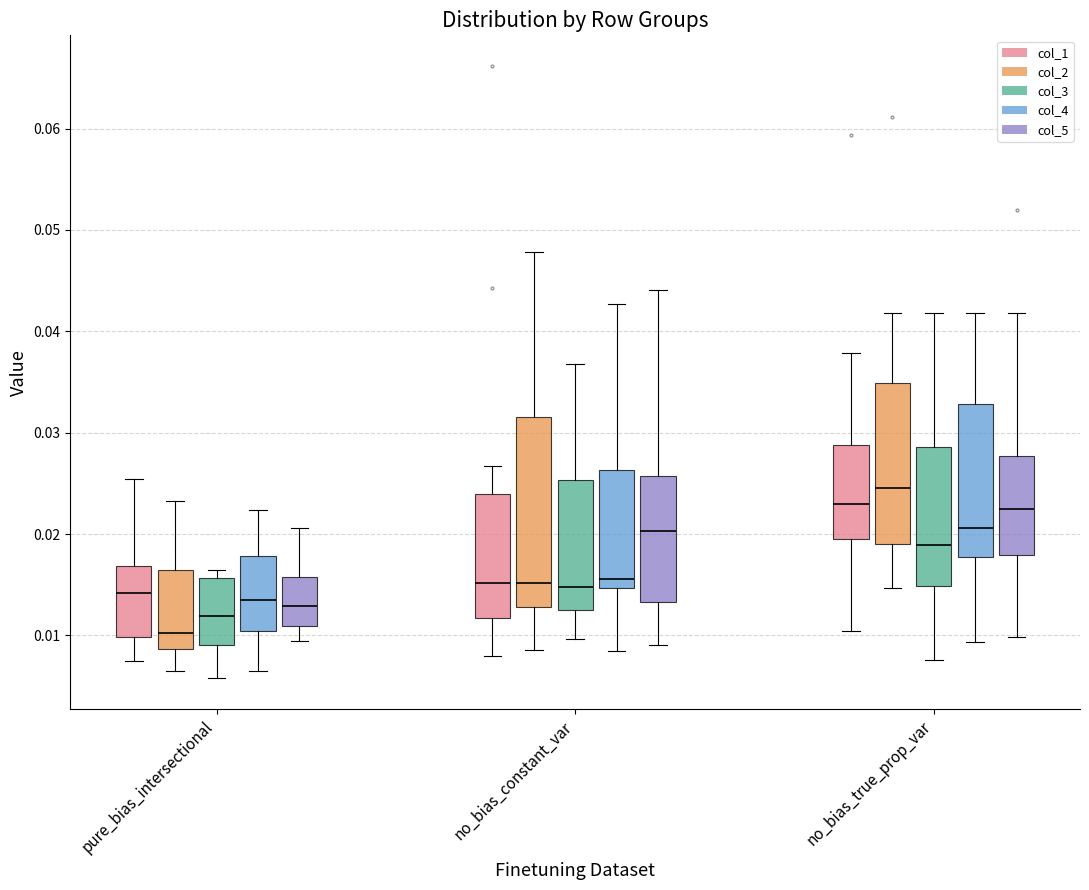

Reading left to right, transcribe this box plot: for each box, give where its median line is, the range the box spans, and where its two whiskers end, as read against the y-axis. The values are not printed on the chart, so give them approximately, as read against the axis.

pure_bias_intersectional (col_1): median 0.014, box 0.010 to 0.017, whiskers 0.007 to 0.025
pure_bias_intersectional (col_2): median 0.010, box 0.009 to 0.016, whiskers 0.006 to 0.023
pure_bias_intersectional (col_3): median 0.012, box 0.009 to 0.016, whiskers 0.006 to 0.016 (just above the box's upper edge)
pure_bias_intersectional (col_4): median 0.013, box 0.010 to 0.018, whiskers 0.007 to 0.022
pure_bias_intersectional (col_5): median 0.013, box 0.011 to 0.016, whiskers 0.009 to 0.021
no_bias_constant_var (col_1): median 0.015, box 0.012 to 0.024, whiskers 0.008 to 0.027
no_bias_constant_var (col_2): median 0.015, box 0.013 to 0.032, whiskers 0.009 to 0.048
no_bias_constant_var (col_3): median 0.015, box 0.012 to 0.025, whiskers 0.010 to 0.037
no_bias_constant_var (col_4): median 0.016, box 0.015 to 0.026, whiskers 0.009 to 0.043
no_bias_constant_var (col_5): median 0.020, box 0.013 to 0.026, whiskers 0.009 to 0.044
no_bias_true_prop_var (col_1): median 0.023, box 0.019 to 0.029, whiskers 0.010 to 0.038
no_bias_true_prop_var (col_2): median 0.025, box 0.019 to 0.035, whiskers 0.015 to 0.042
no_bias_true_prop_var (col_3): median 0.019, box 0.015 to 0.029, whiskers 0.008 to 0.042
no_bias_true_prop_var (col_4): median 0.021, box 0.018 to 0.033, whiskers 0.009 to 0.042
no_bias_true_prop_var (col_5): median 0.022, box 0.018 to 0.028, whiskers 0.010 to 0.042